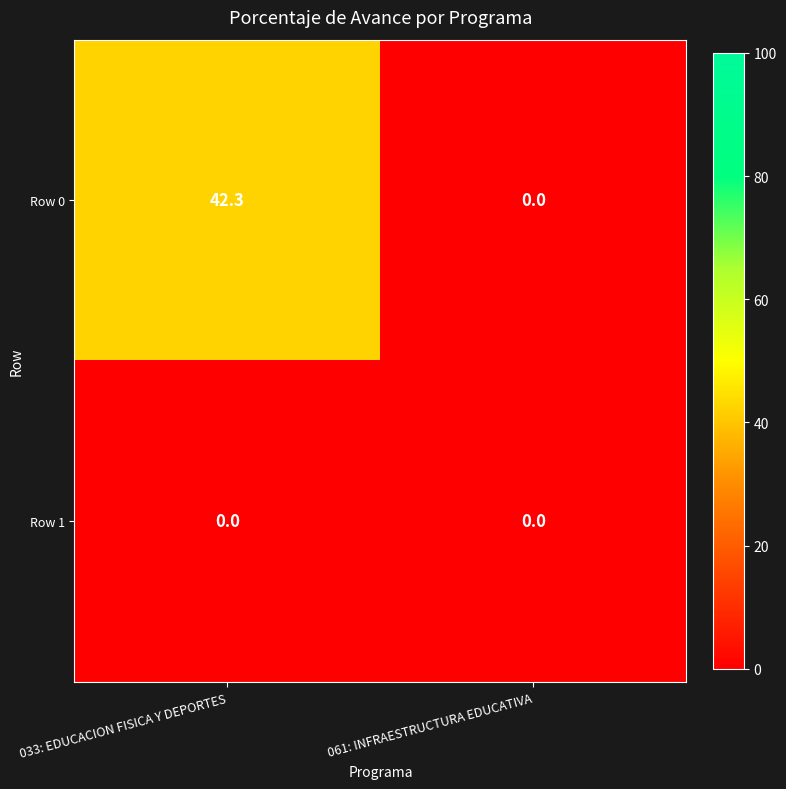

List the series in order of their peak value, highest first.

Row 0, Row 1